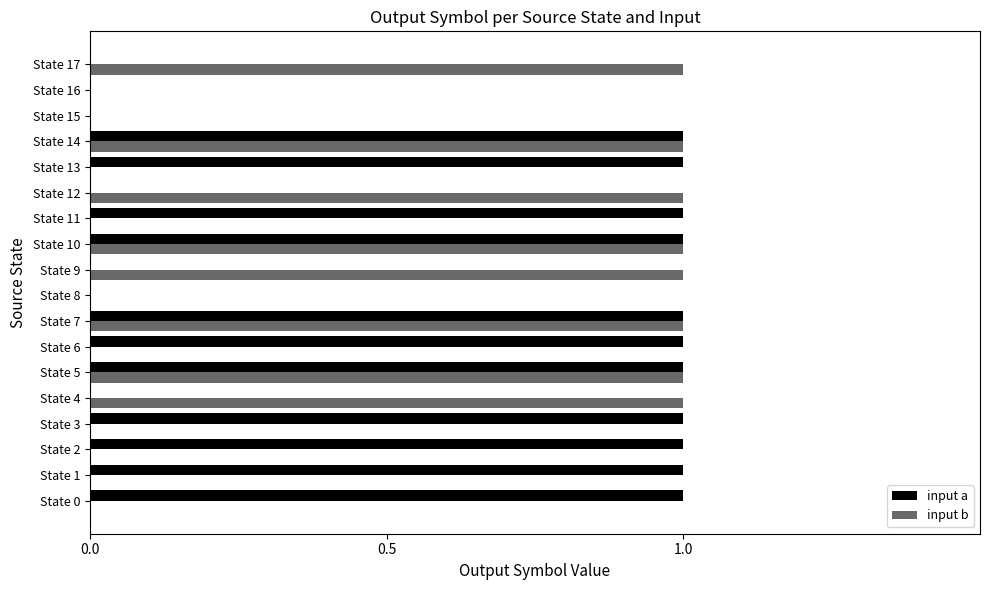

What is the maximum value for input b?

1